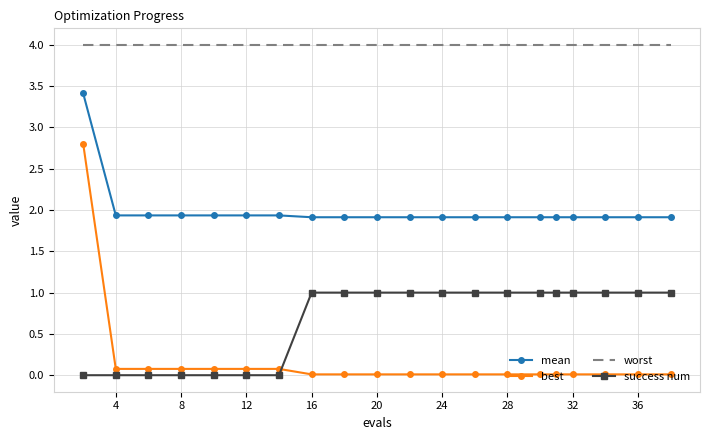

Rank the series by their maximum value, from highest to lowest.

worst, mean, best, success num